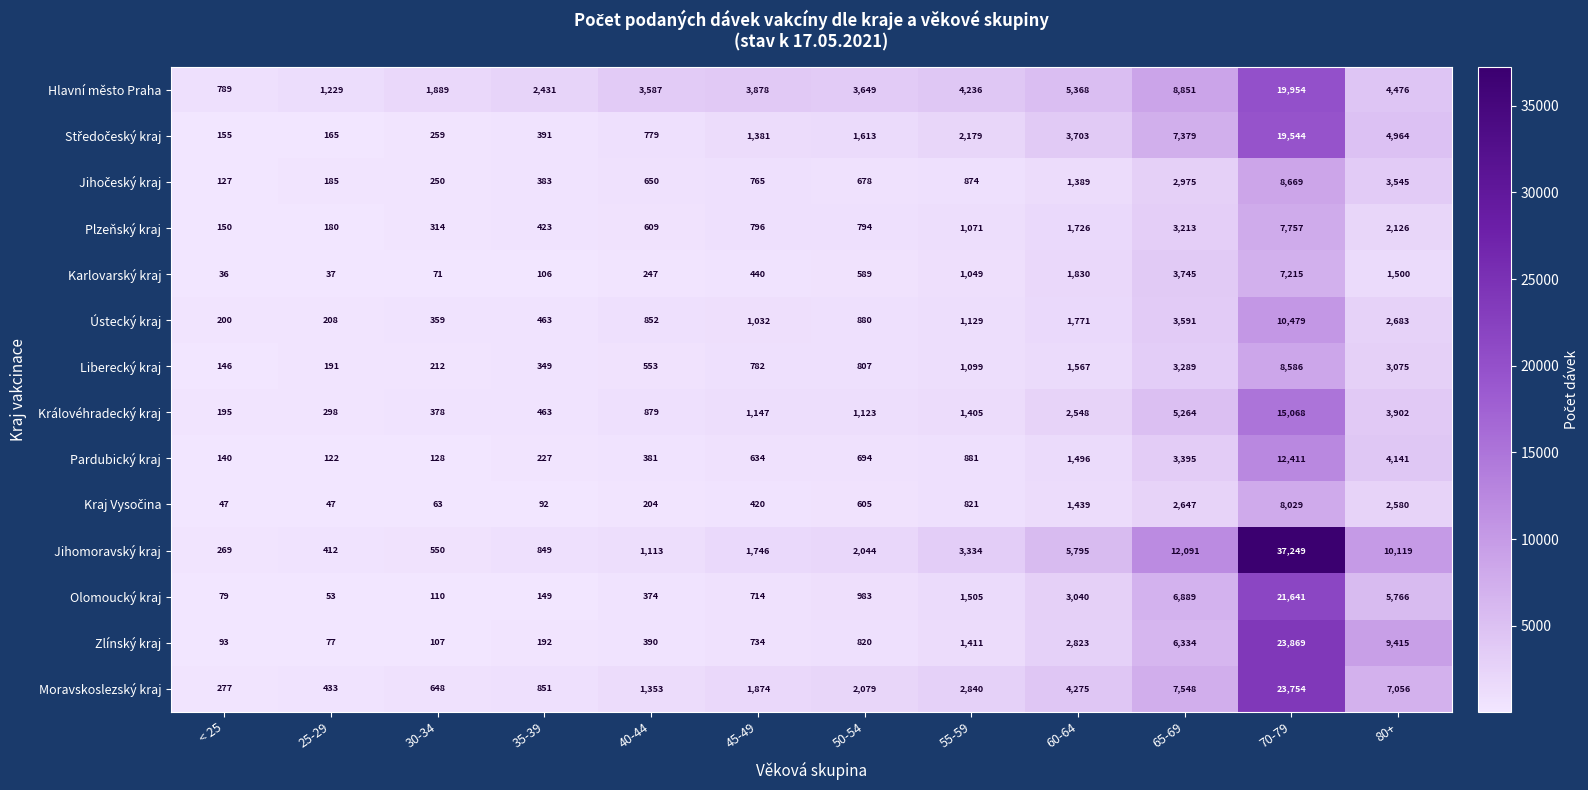

Rank the categories by Olomoucký kraj value from highest to lowest.

70-79, 65-69, 80+, 60-64, 55-59, 50-54, 45-49, 40-44, 35-39, 30-34, < 25, 25-29